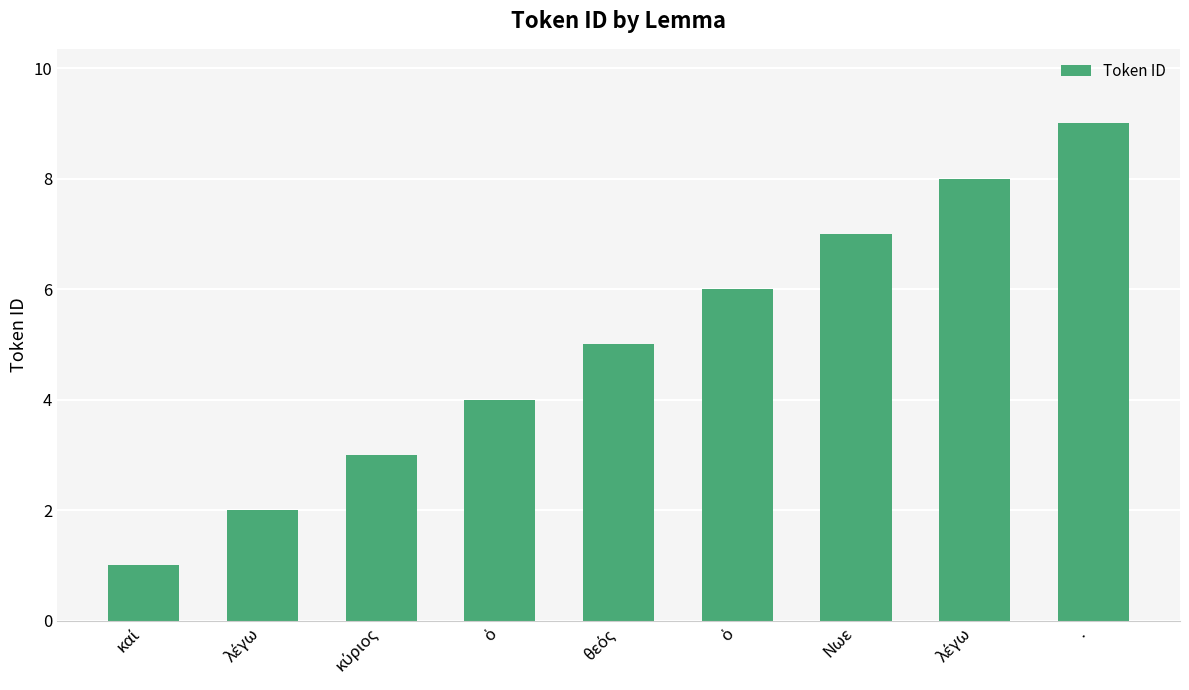

Count the number of categories in the chart.

9